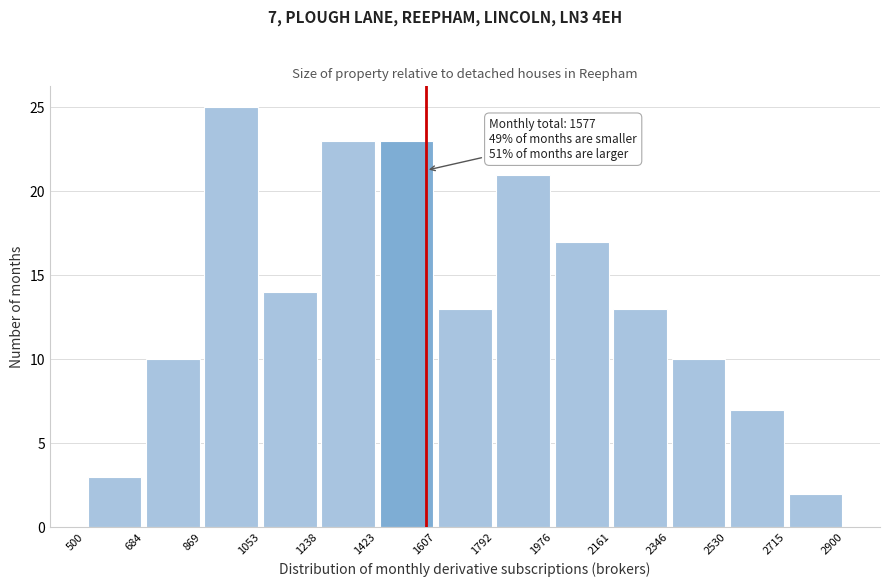

Over which range of the x-axis is the bar tallest?

869 to 1053